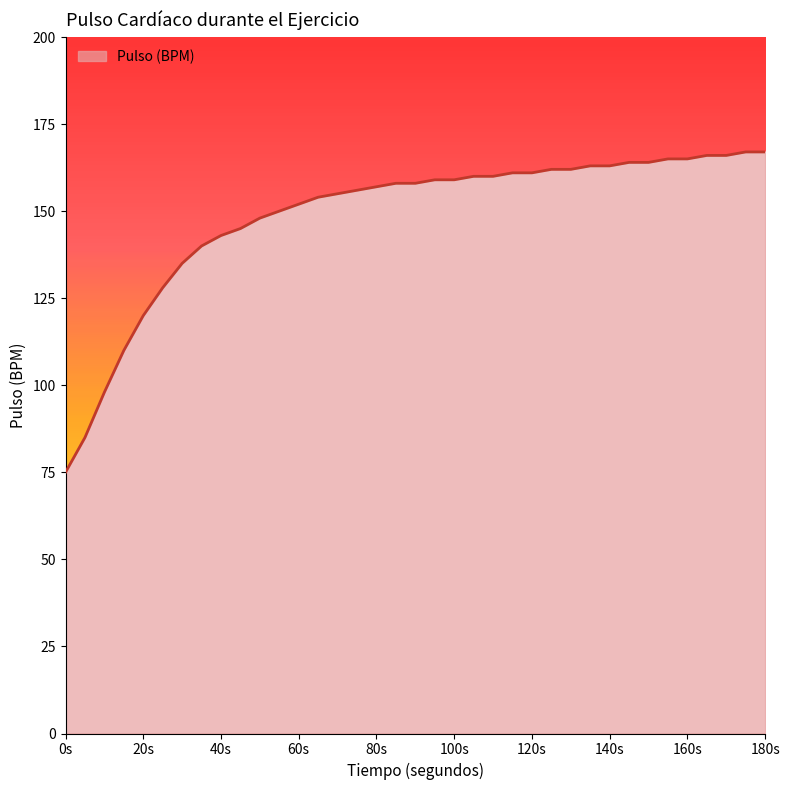

What is the difference between the maximum and minimum values?

92